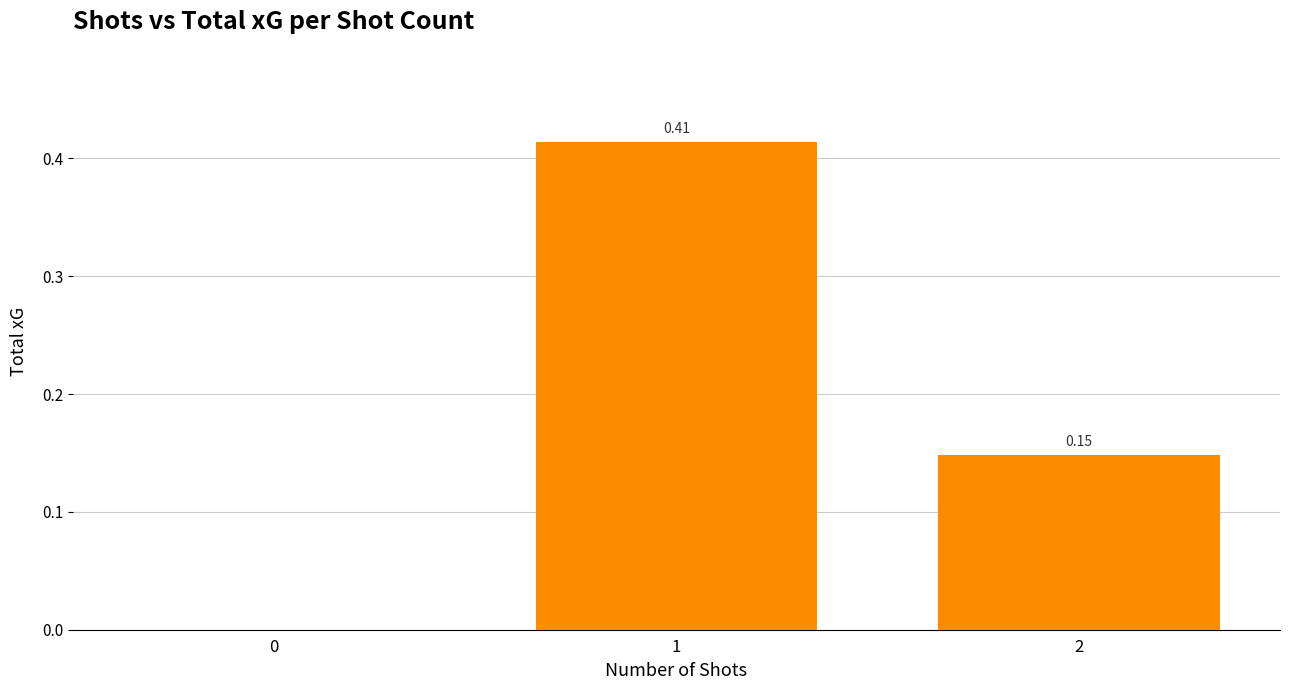

At which category does the chart reach its peak across all series?

1